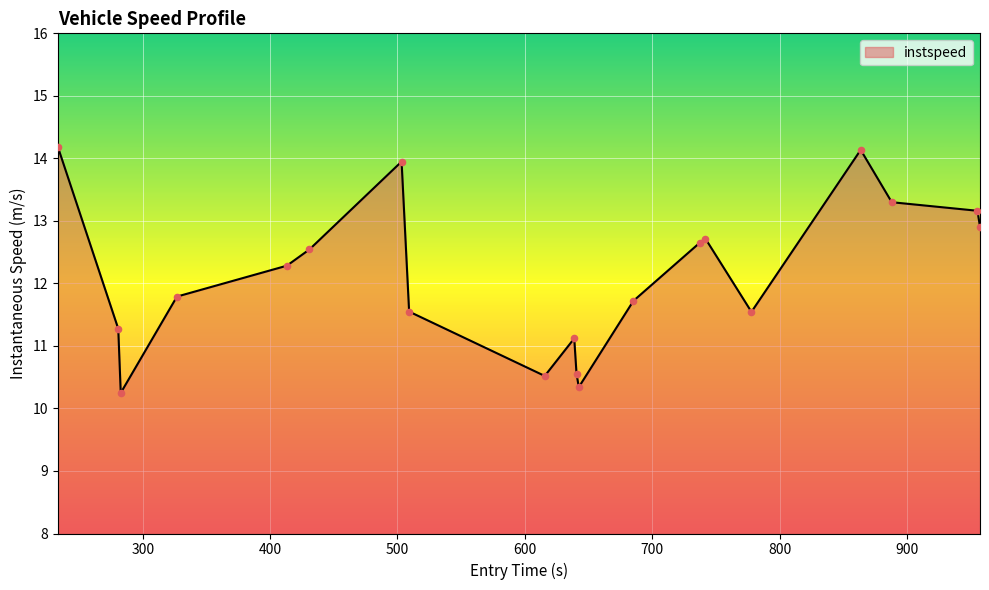

What is the minimum value shown in the chart?

10.2